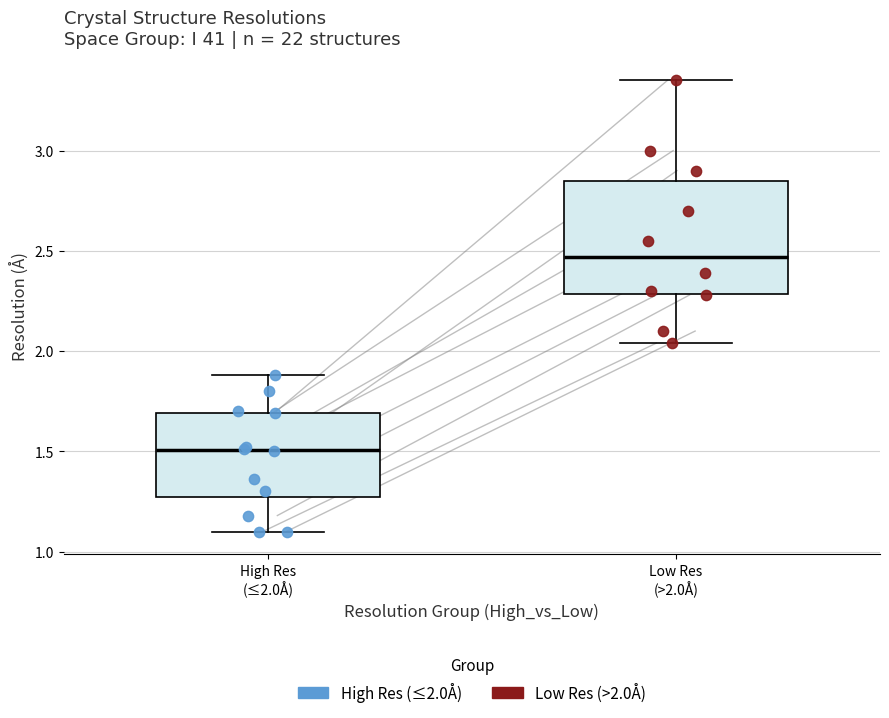

Where is the upper edge of the box for High Res (≤2.0Å) on the y-axis? The values are not printed on the chart, so give them approximately, as read against the axis.

1.70